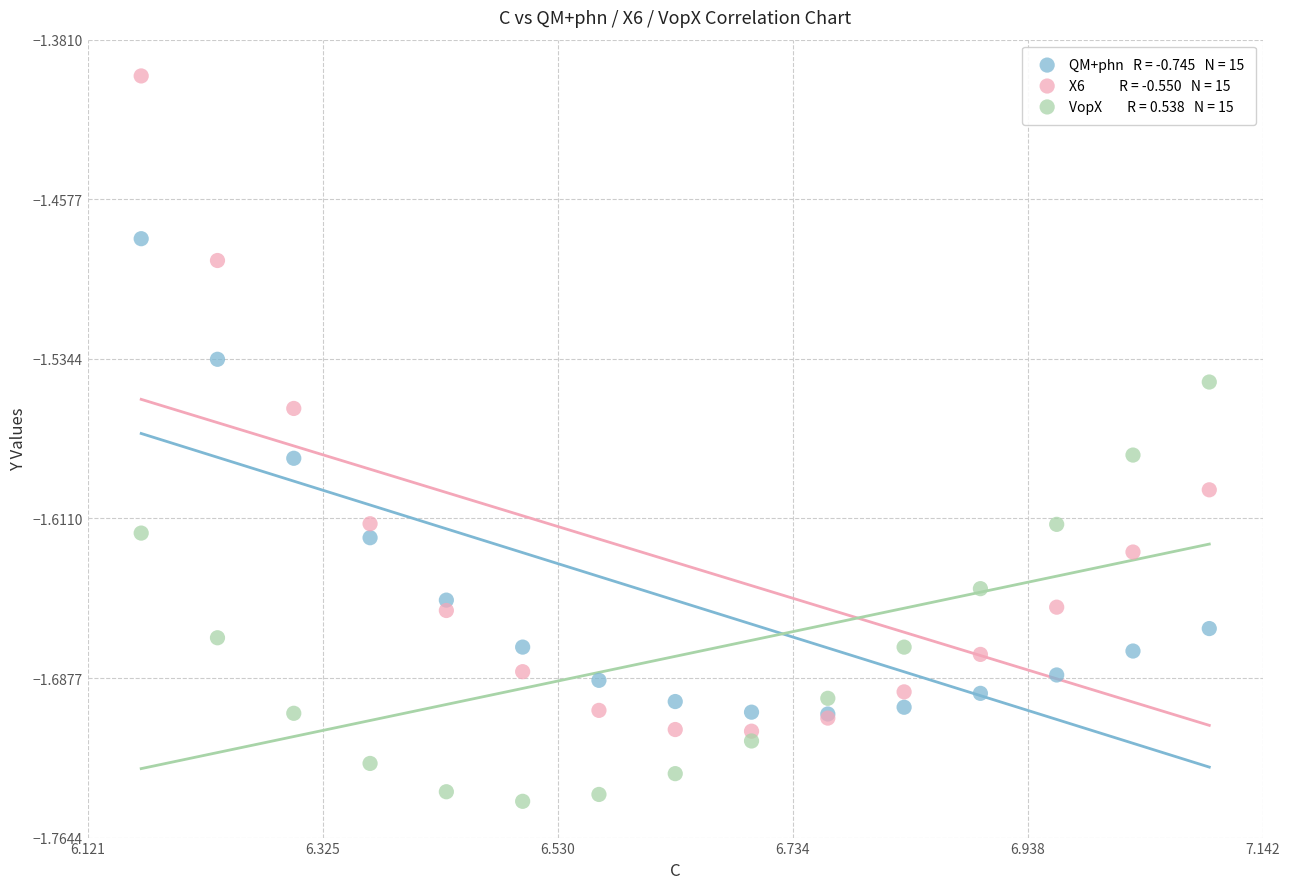

Across all series, what Y value is closest to -1?

-1.4